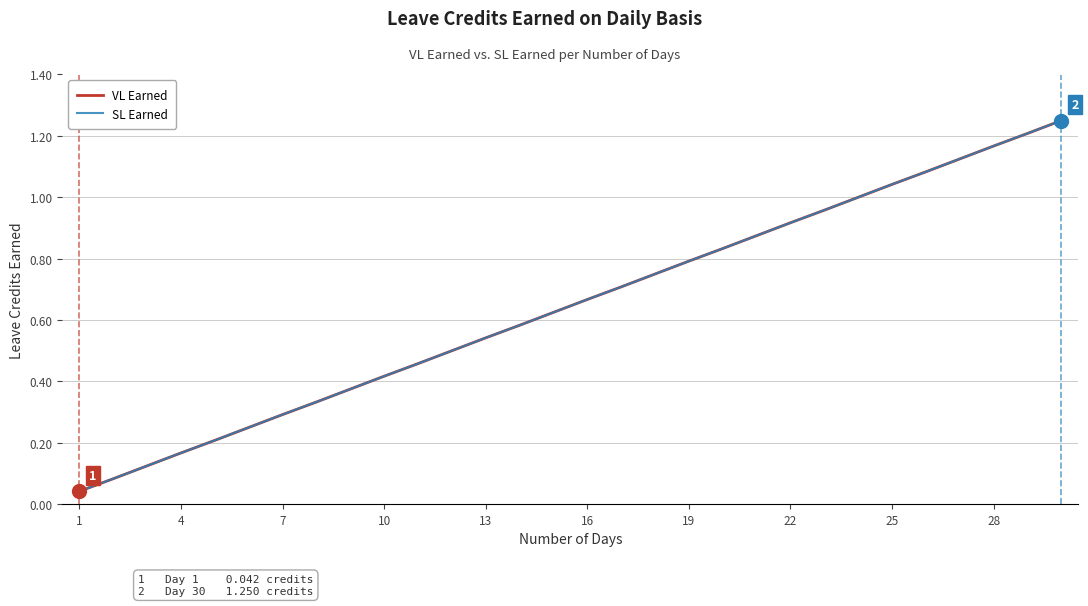

Does the chart have visible grid lines?

Yes